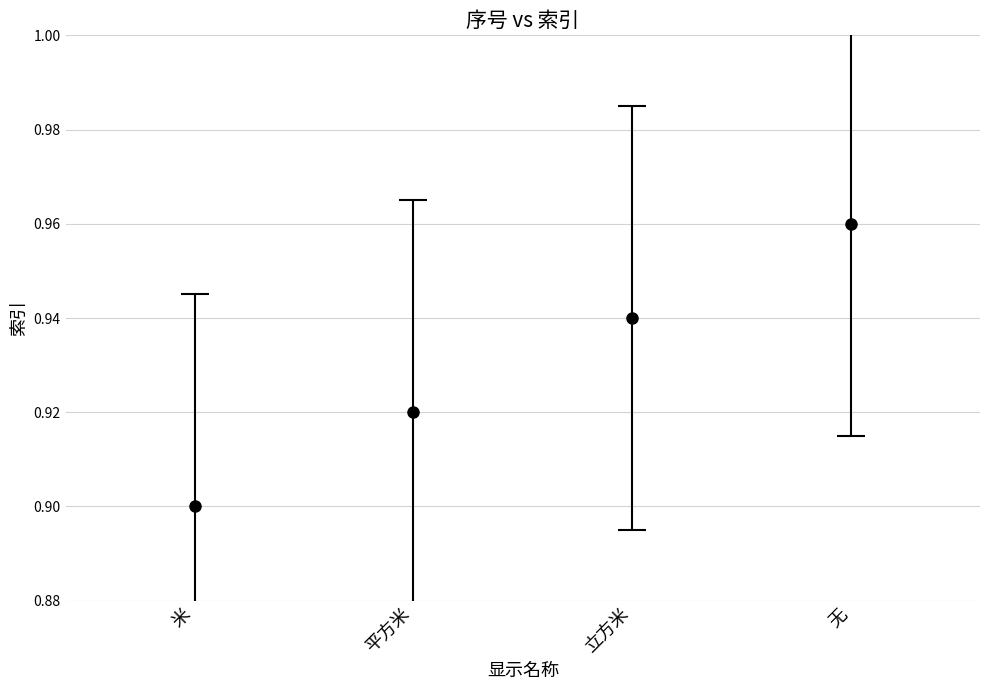

Count the values in the range 0 to 1.

4